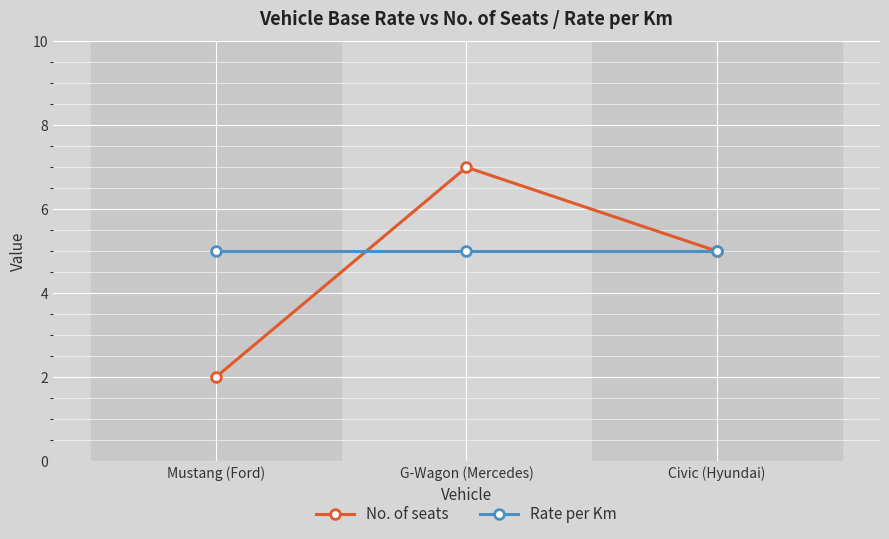

What is the difference between the highest and lowest values at Mustang (Ford)?

3